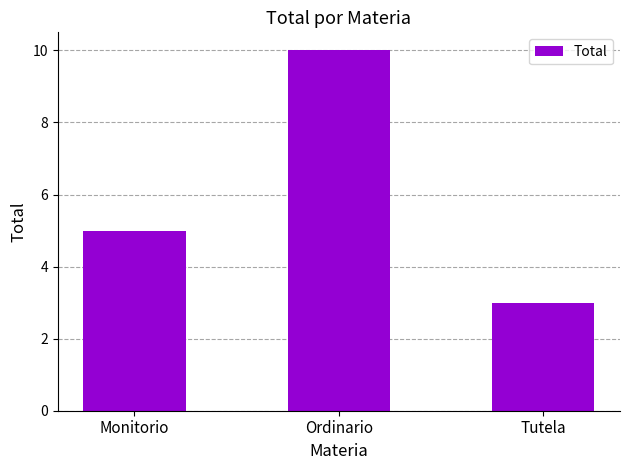

The value at Monitorio is 2. True or false?

False